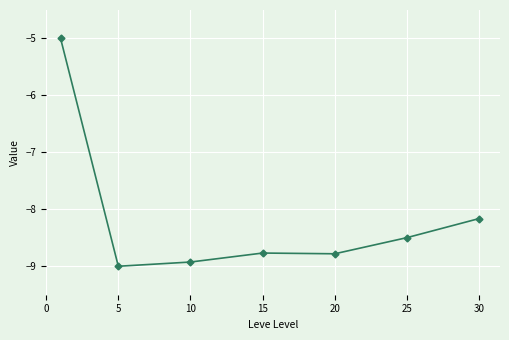

True or false: the data has more than 2 interior local peaks.

False